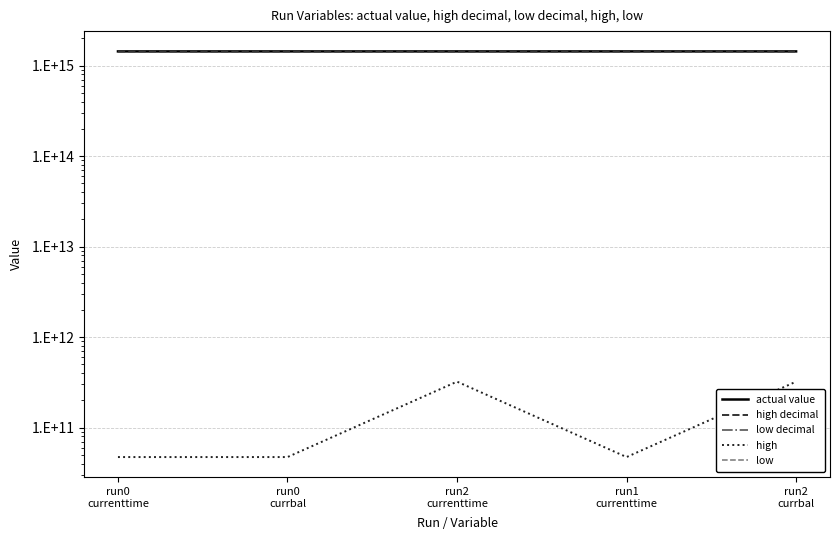

Which series has the largest total across all categories?

actual value